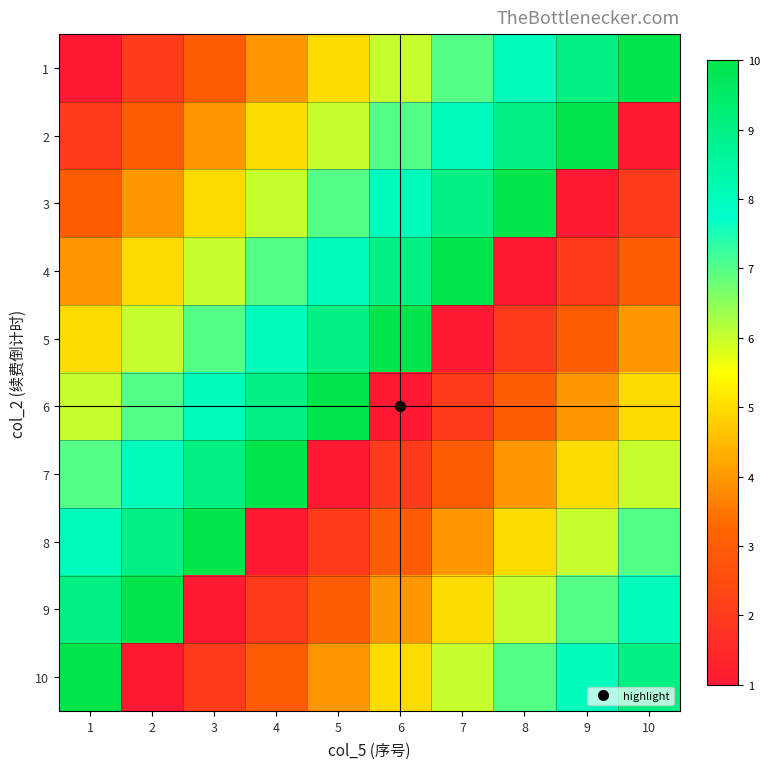

What is the spread (max minus min) of values at 10?

9